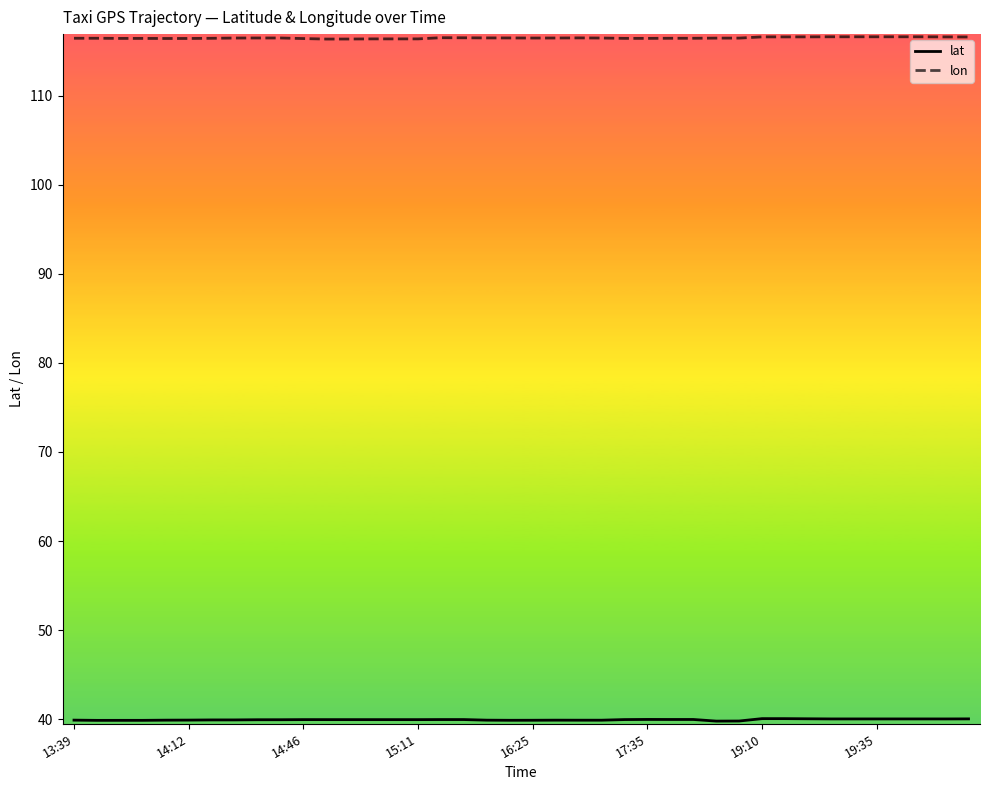

Which series has the largest total across all categories?

lon